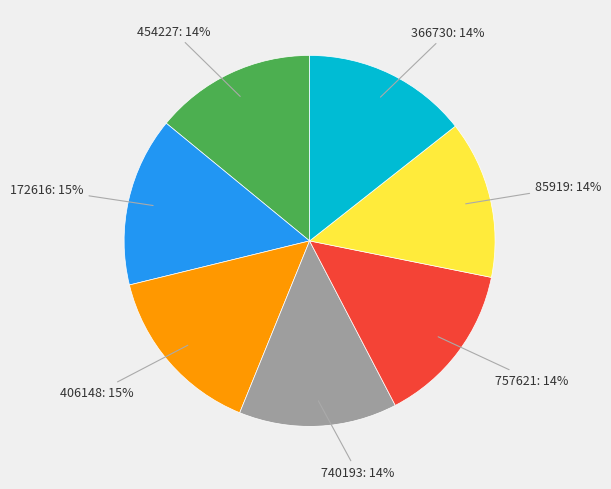

How many slices are in this pie chart?

7